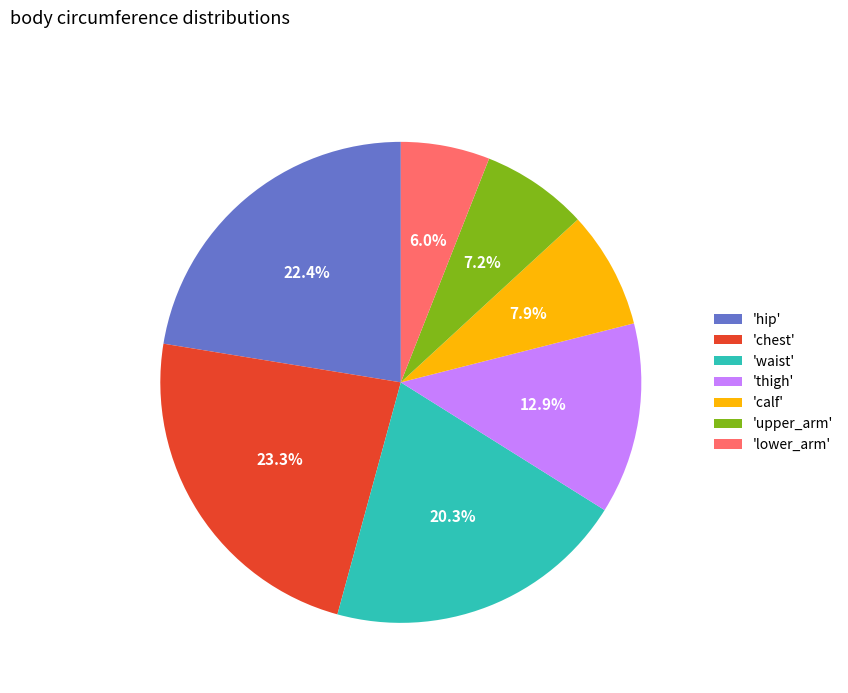

Which slice is the smallest?

'lower_arm'